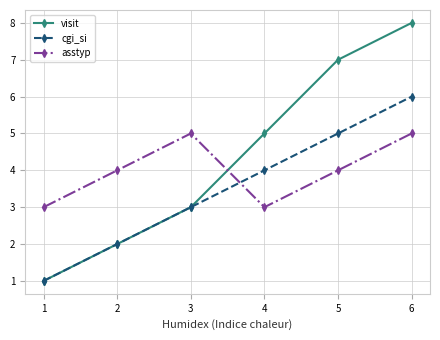

How many series are shown in this chart?

3